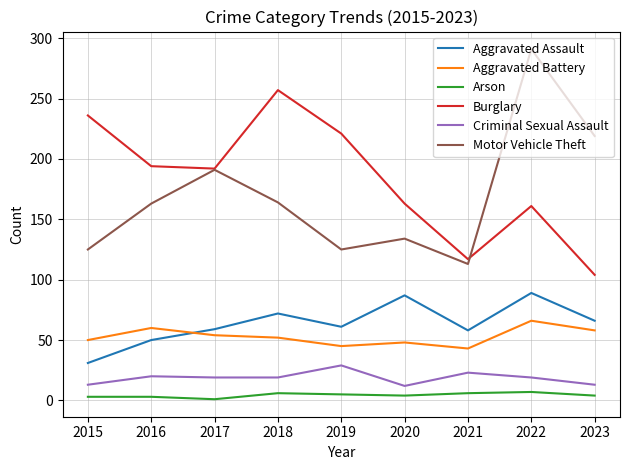

How many categories are shown in the chart?

9